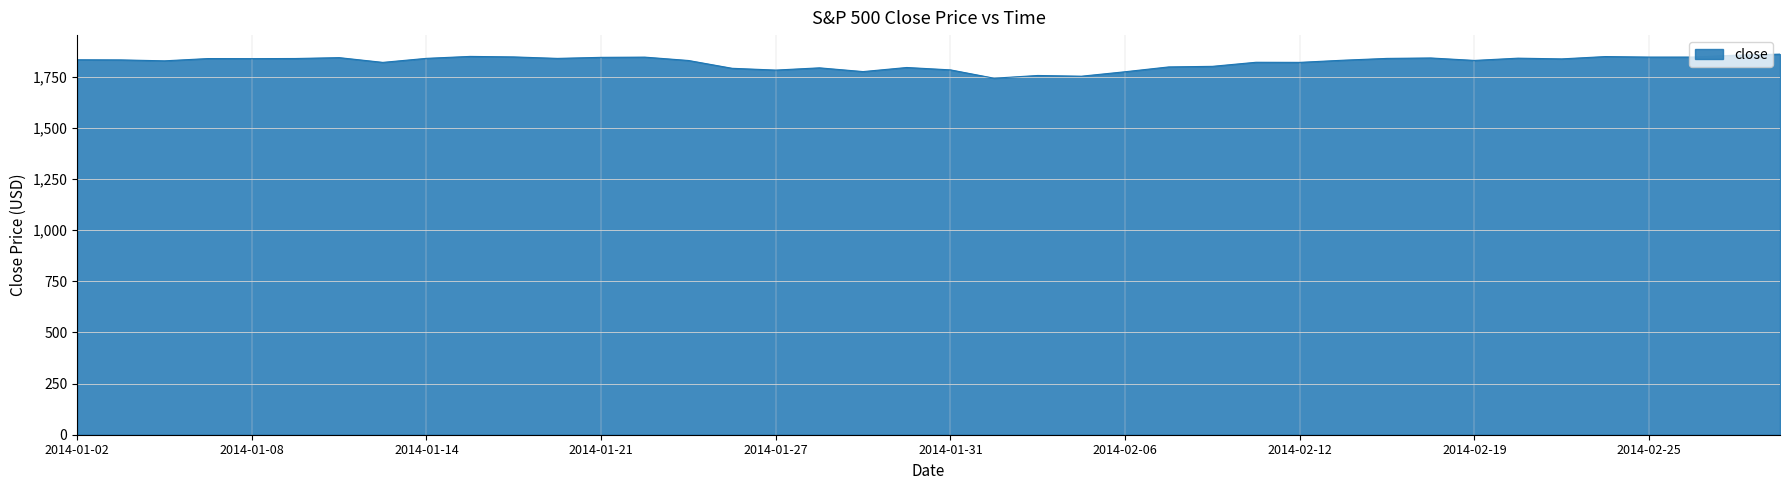

What is the minimum value shown in the chart?

1741.9